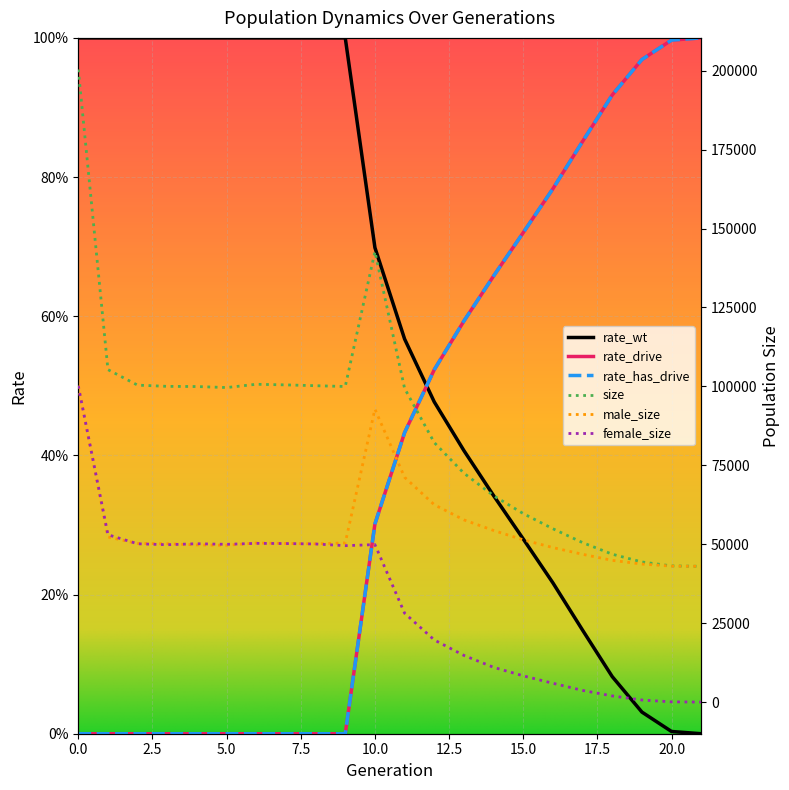

What is the spread (max minus min) of values at 2?

100387.0